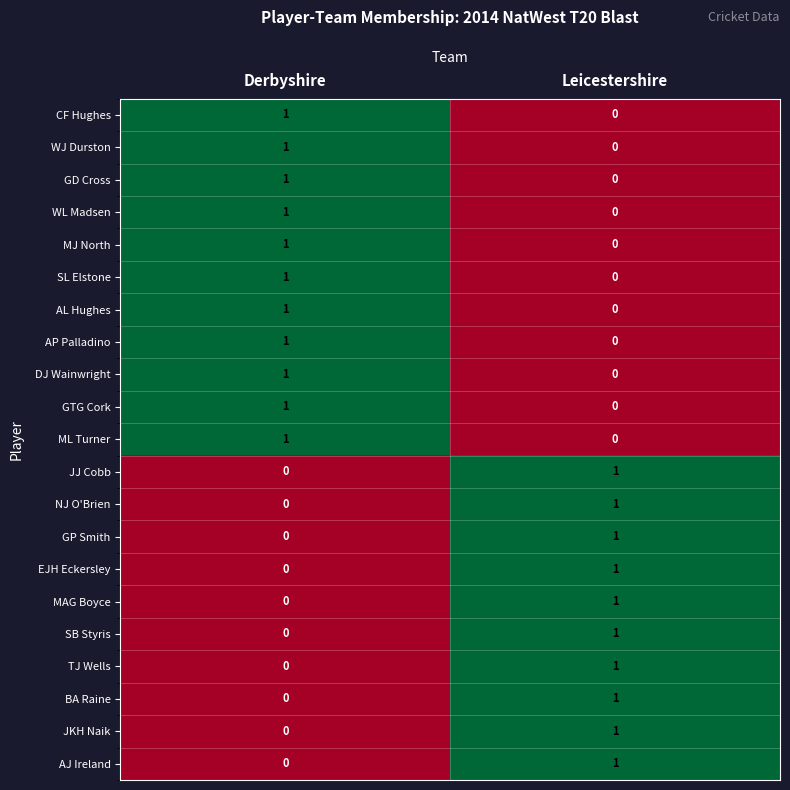

The TJ Wells series shows 1 at Leicestershire. True or false?

True